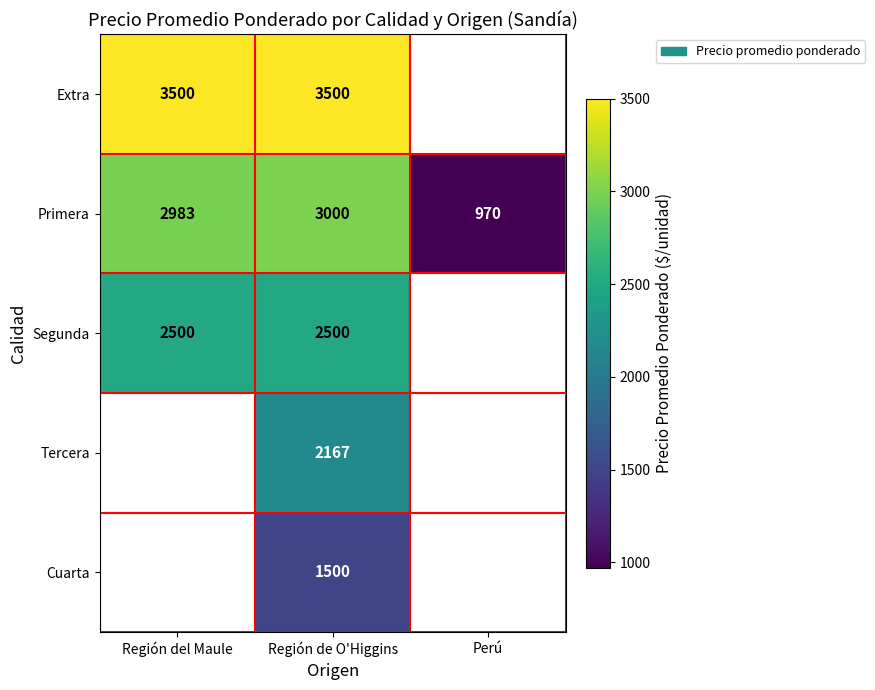

Which has a higher value, Perú or Región del Maule?

Región del Maule